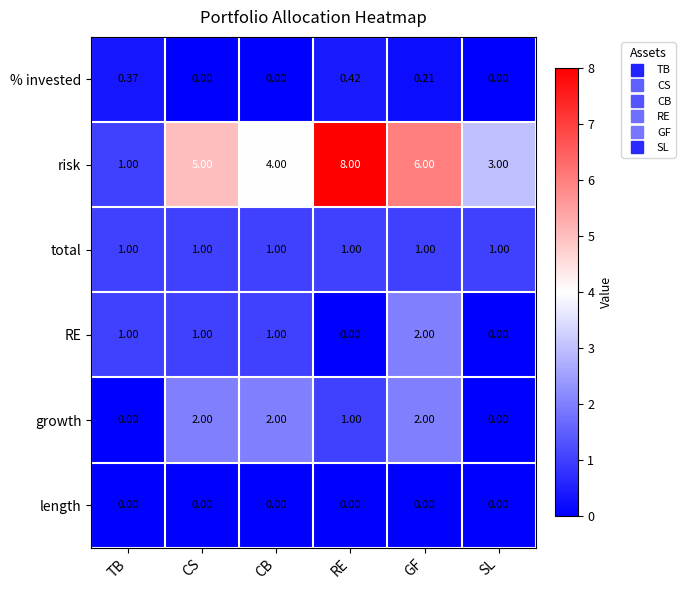

Which series has the largest total across all categories?

risk